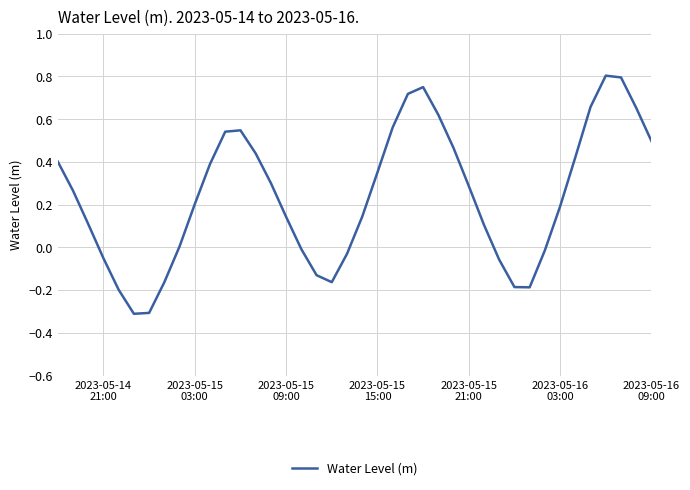

How many interior local valleys (lower than both neighbors) does the data have?

3